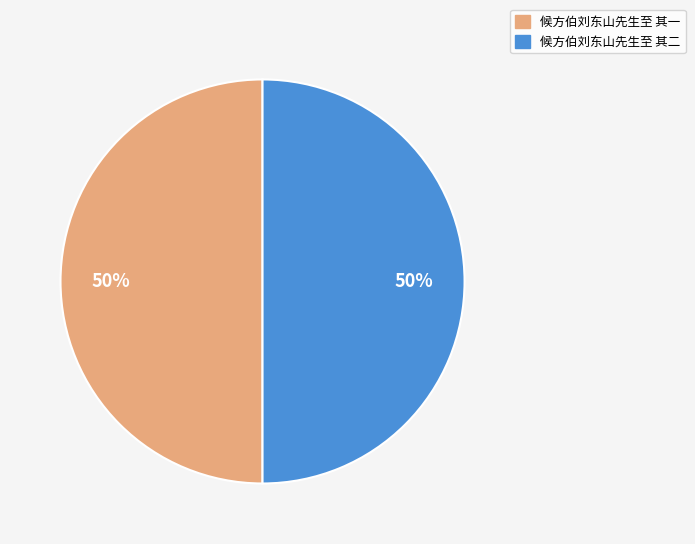

To the nearest percent, what is the average slice percentage?

50%